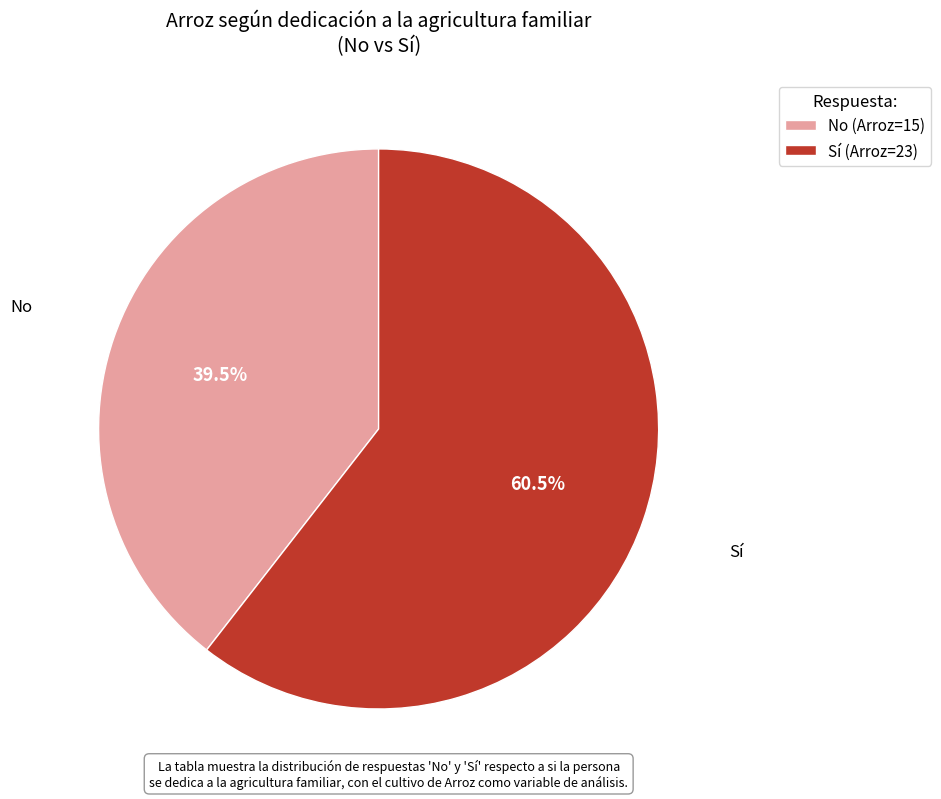

Which has a higher value, Sí (Arroz=23) or No (Arroz=15)?

Sí (Arroz=23)